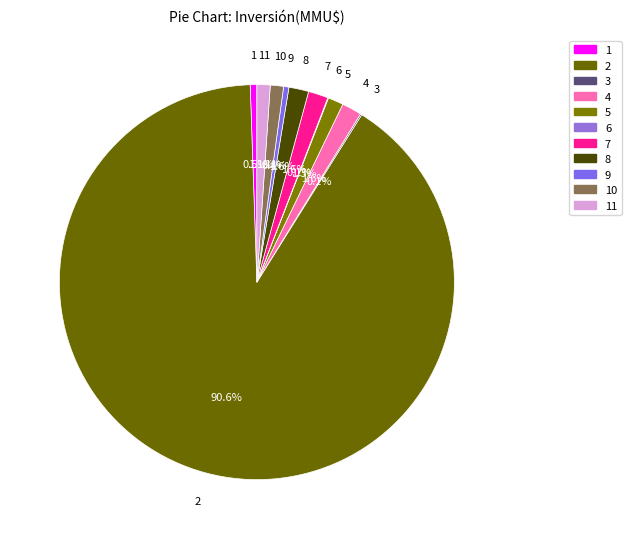

To the nearest percent, what portion does 4 represent?

2%